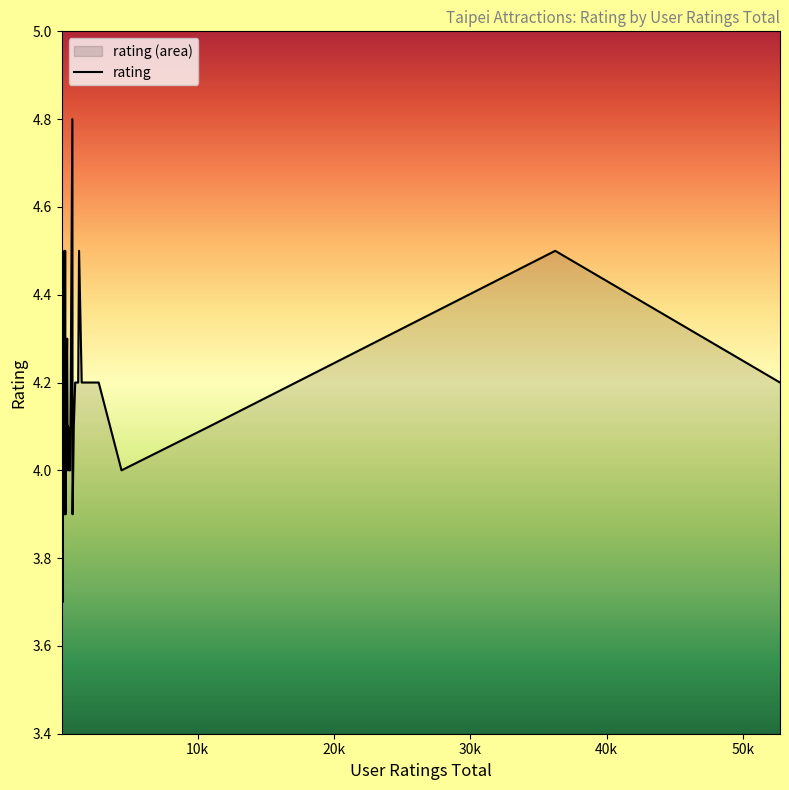

What is the difference between the maximum and minimum values?

1.3